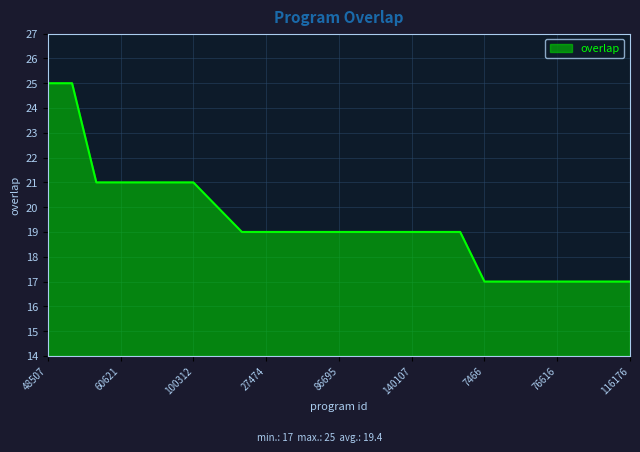

What is the difference between the maximum and minimum values?

8